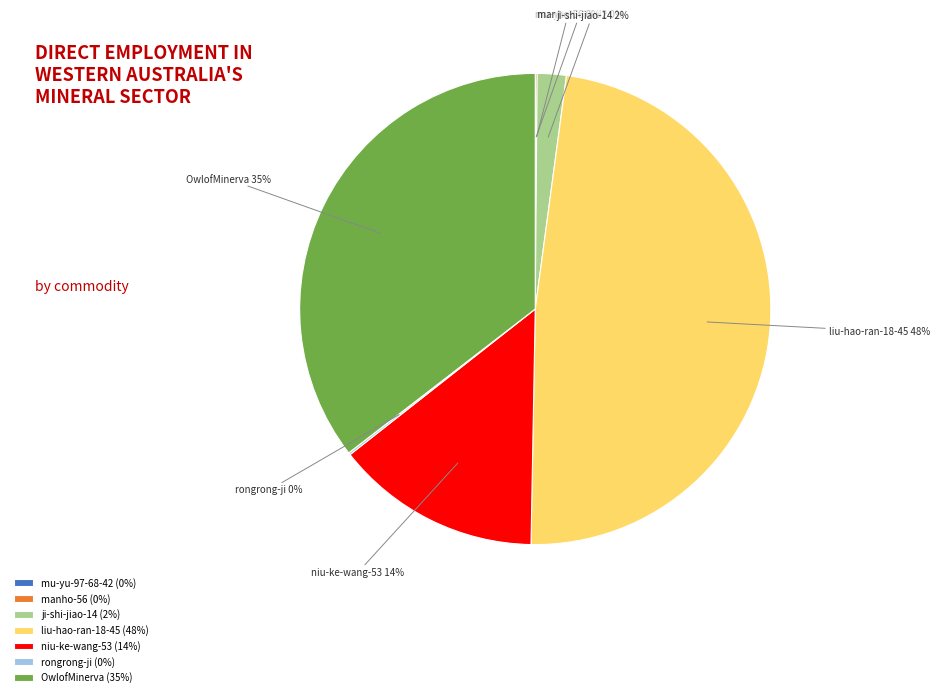

Is there a majority slice in this chart?

No